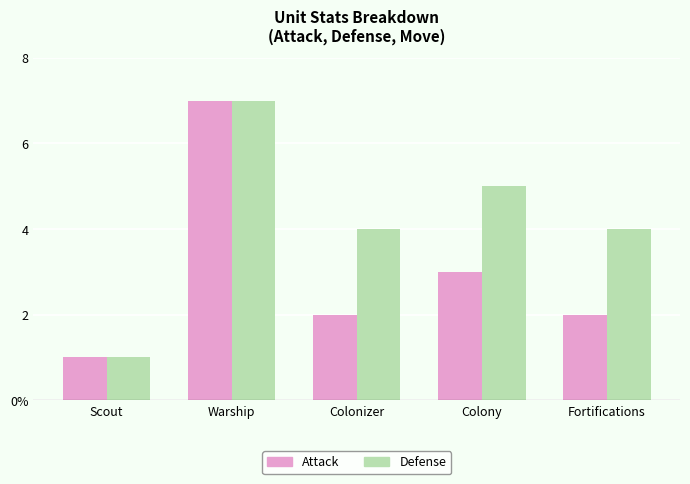

Does the chart contain any negative values?

No